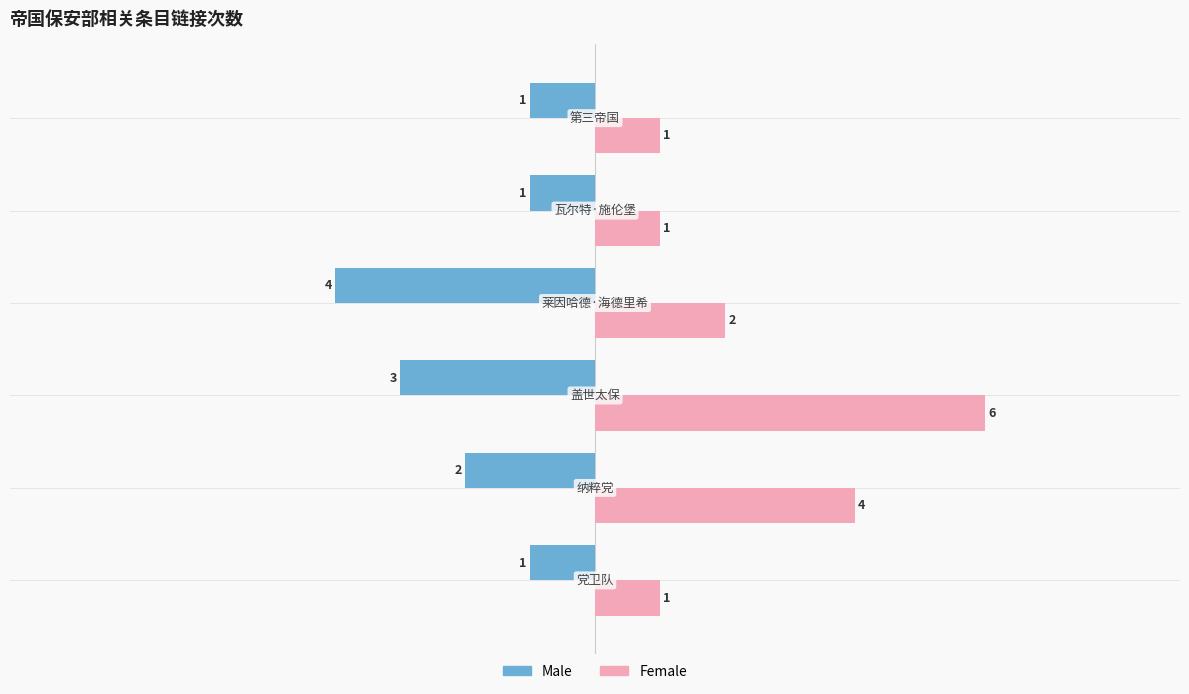

What is the smallest value displayed?

-4